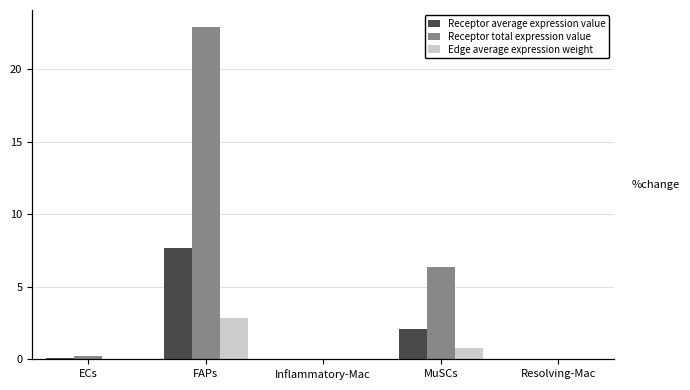

What is the sum of all Receptor total expression value values?

29.6